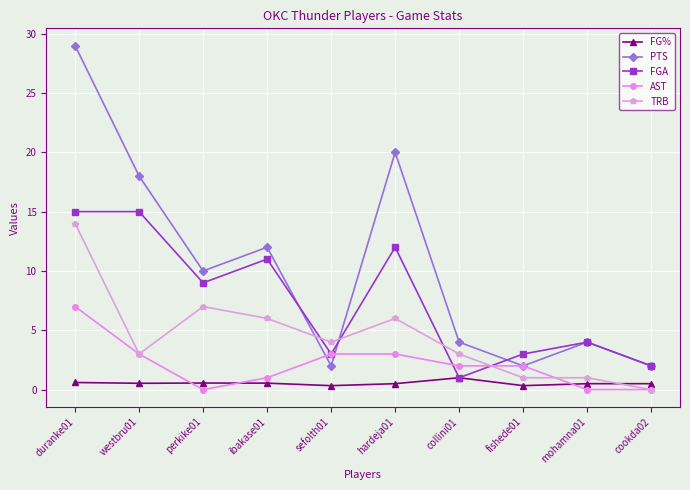

What is the average value of the PTS series?

10.3